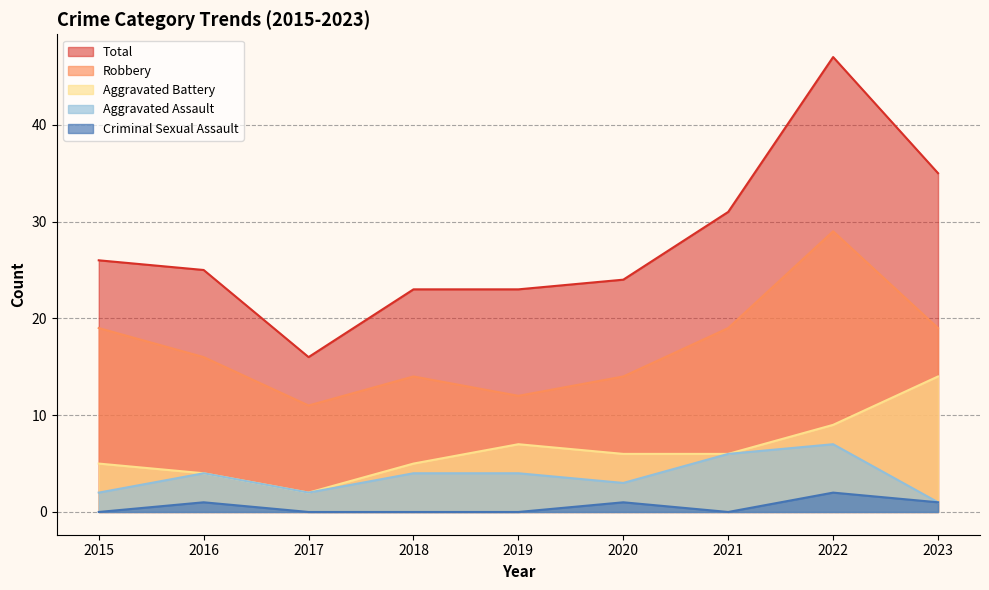

Which label corresponds to the largest value in the chart?

2022